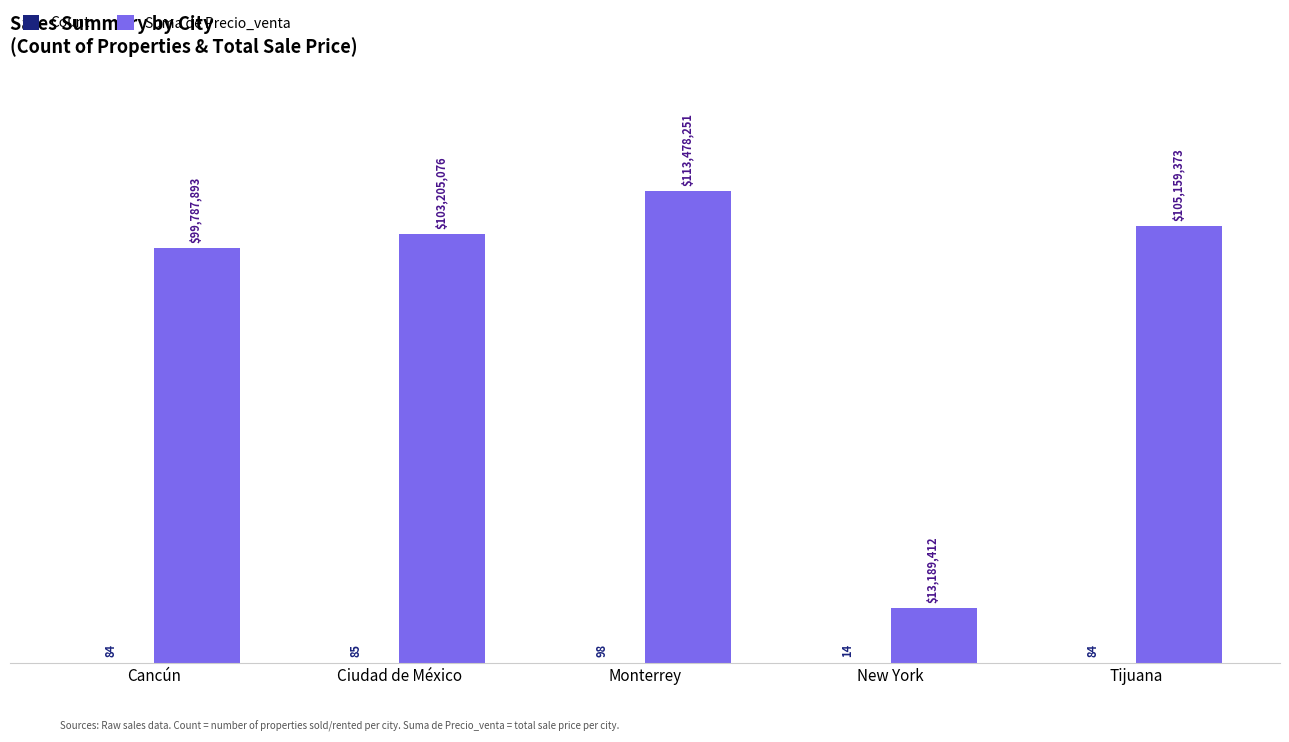

Which series changed the most between Cancún and New York?

Suma de Precio_venta